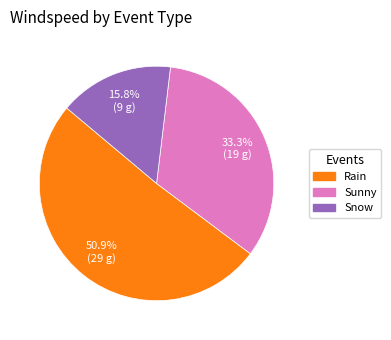

Which has a higher value, Snow or Sunny?

Sunny